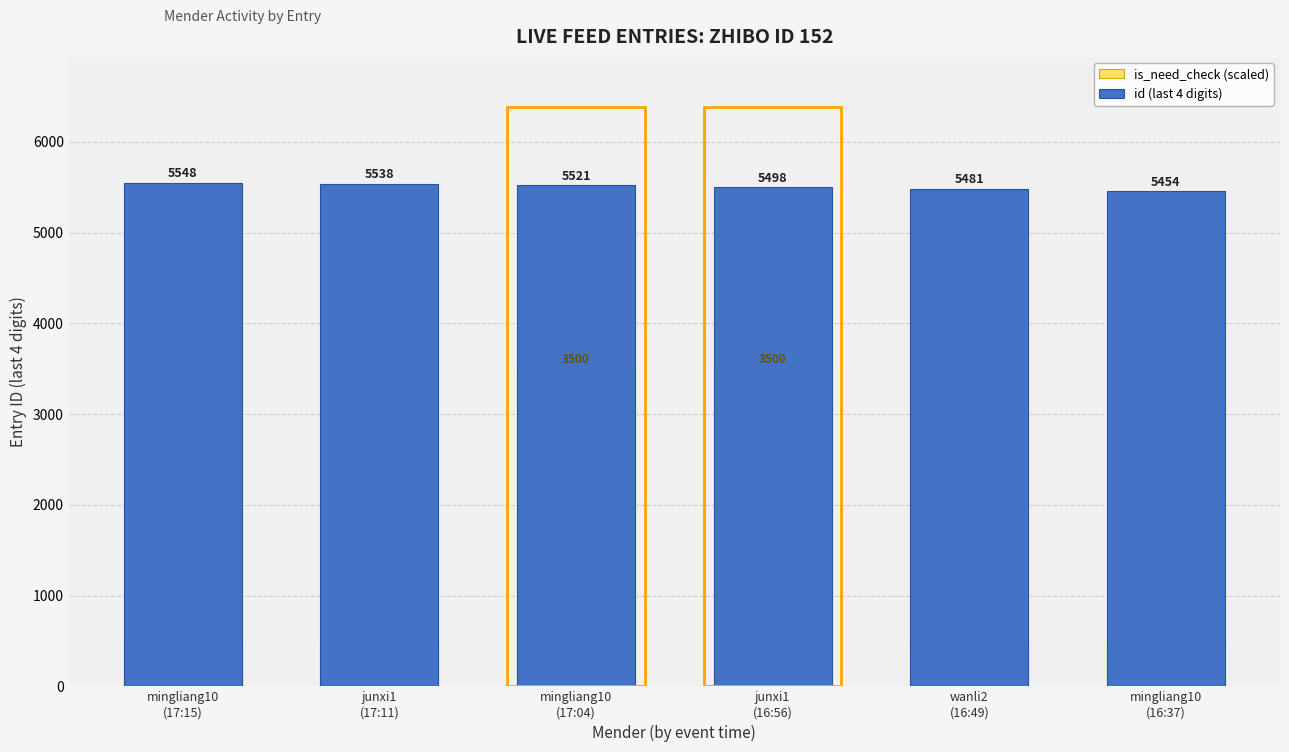

Is the value of id (last 4 digits) at mingliang10
(17:04) greater than the value of is_need_check (scaled) at mingliang10
(17:15)?

Yes